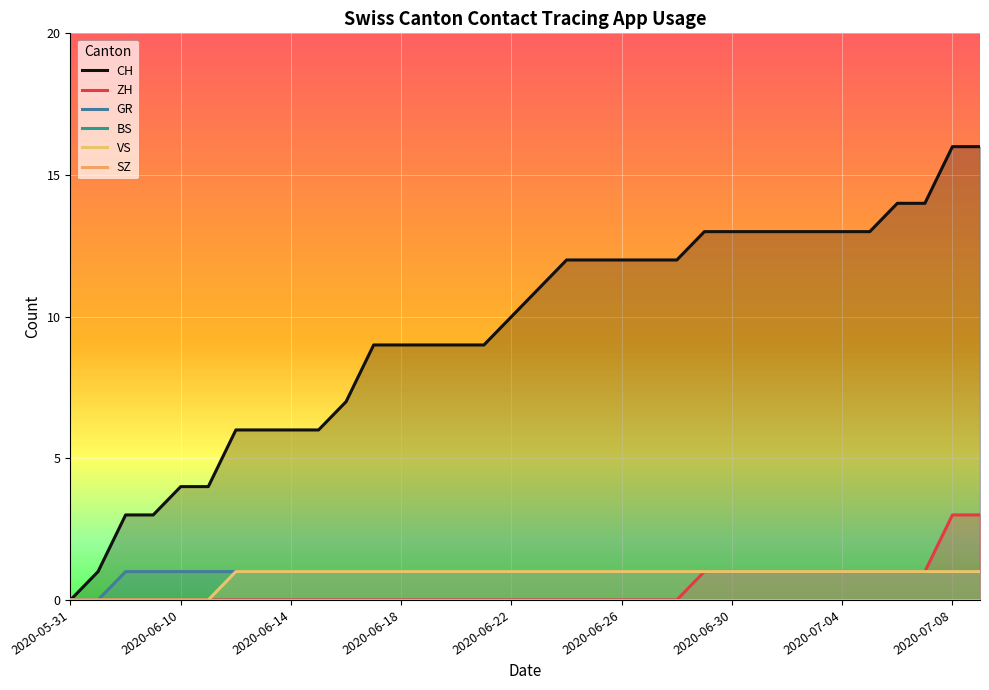

True or false: VS and CH intersect in this chart.

False